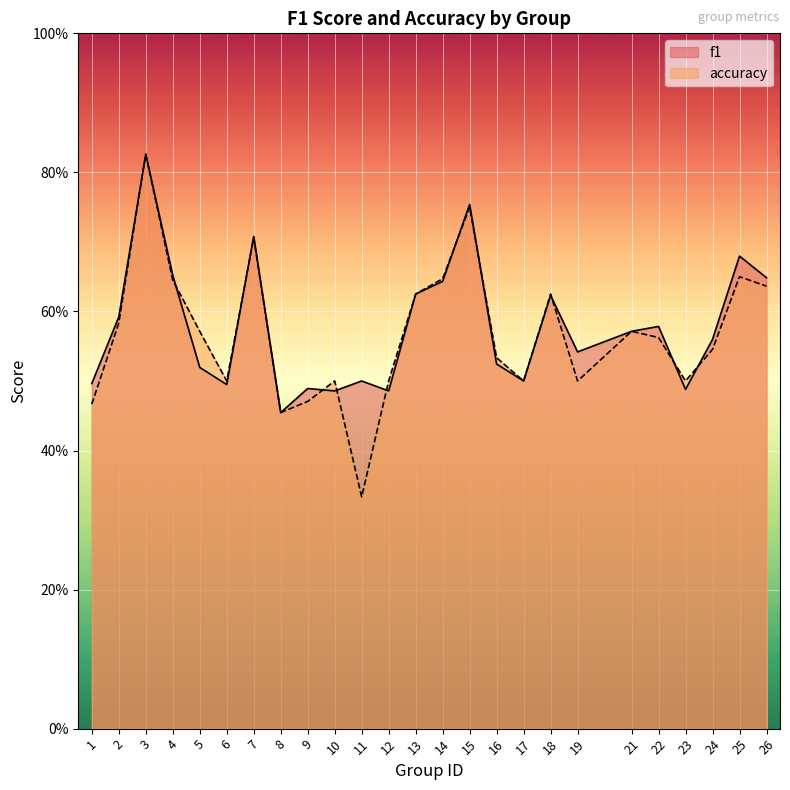

At which category is the sum across all series the highest?

3